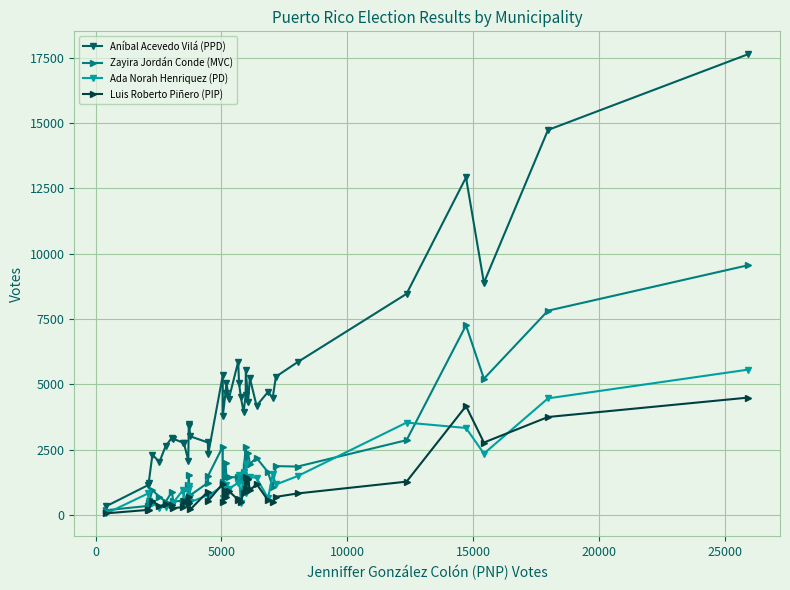

Which series has the largest total across all categories?

Aníbal Acevedo Vilá (PPD)